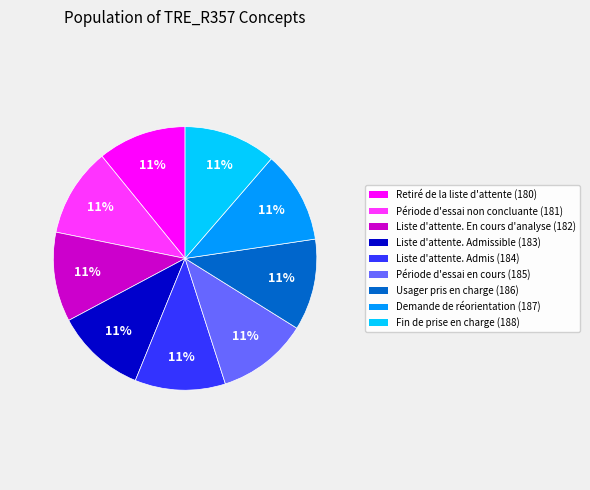

Is there any slice that represents more than half of the pie?

No